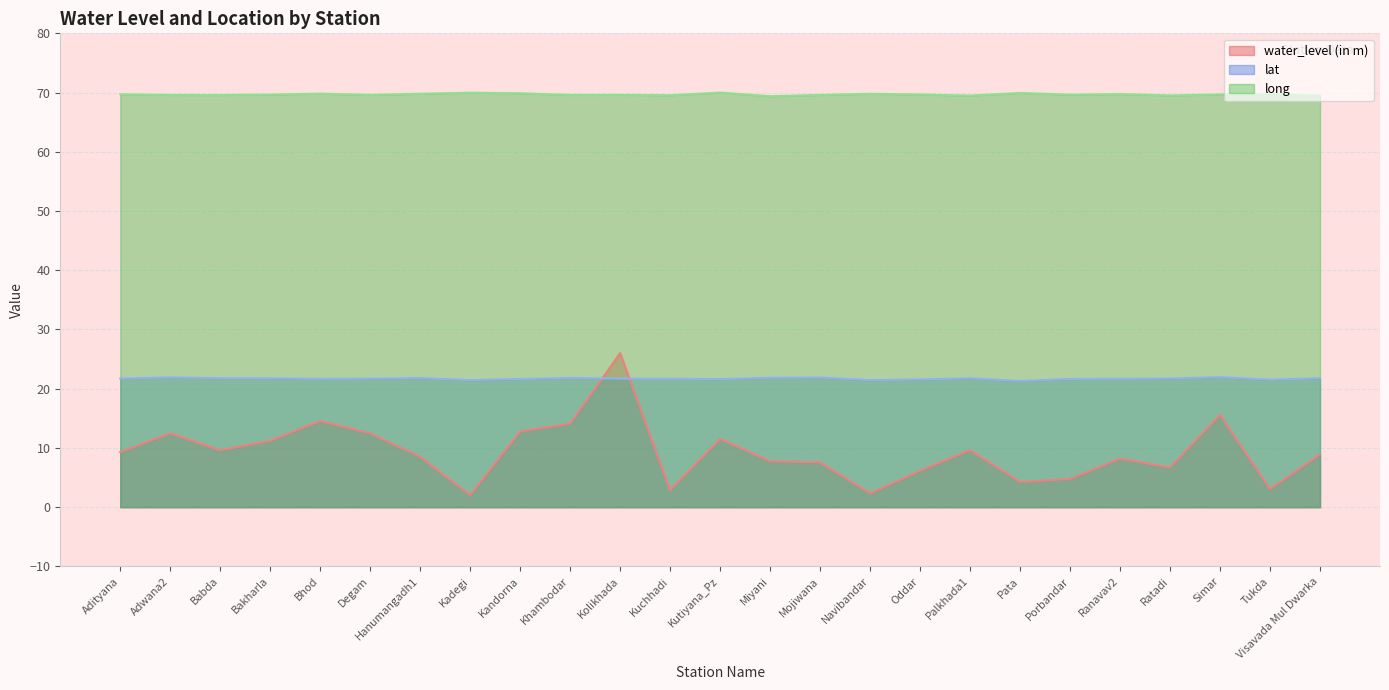

What is the difference between the maximum and minimum values in the lat series?

0.6